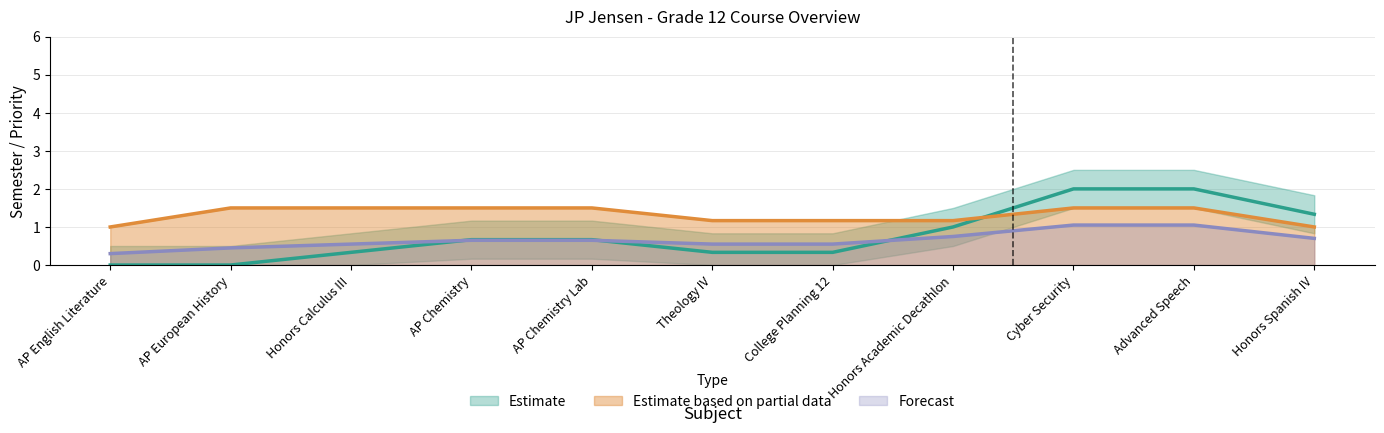

The value of Estimate based on partial data at AP Chemistry is -2. True or false?

False